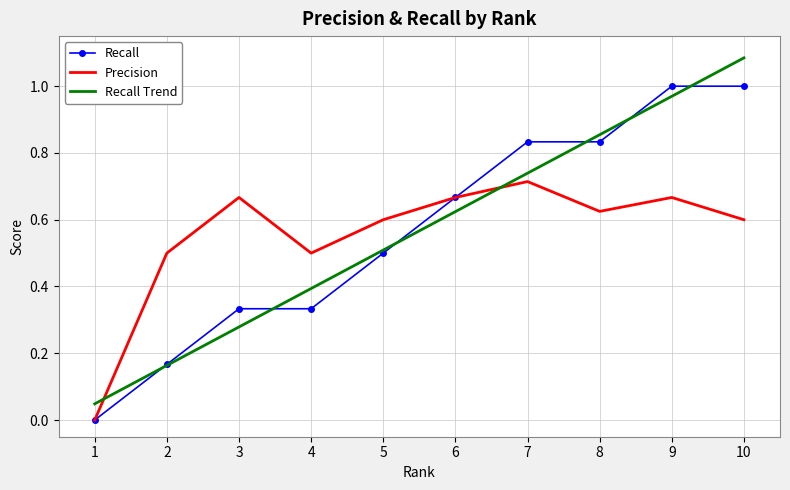

Where is the first local minimum for Precision?

4